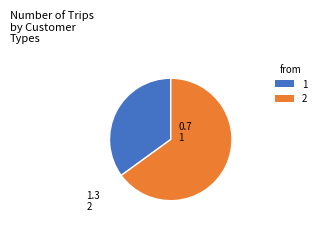

How many segments does this pie chart have?

2